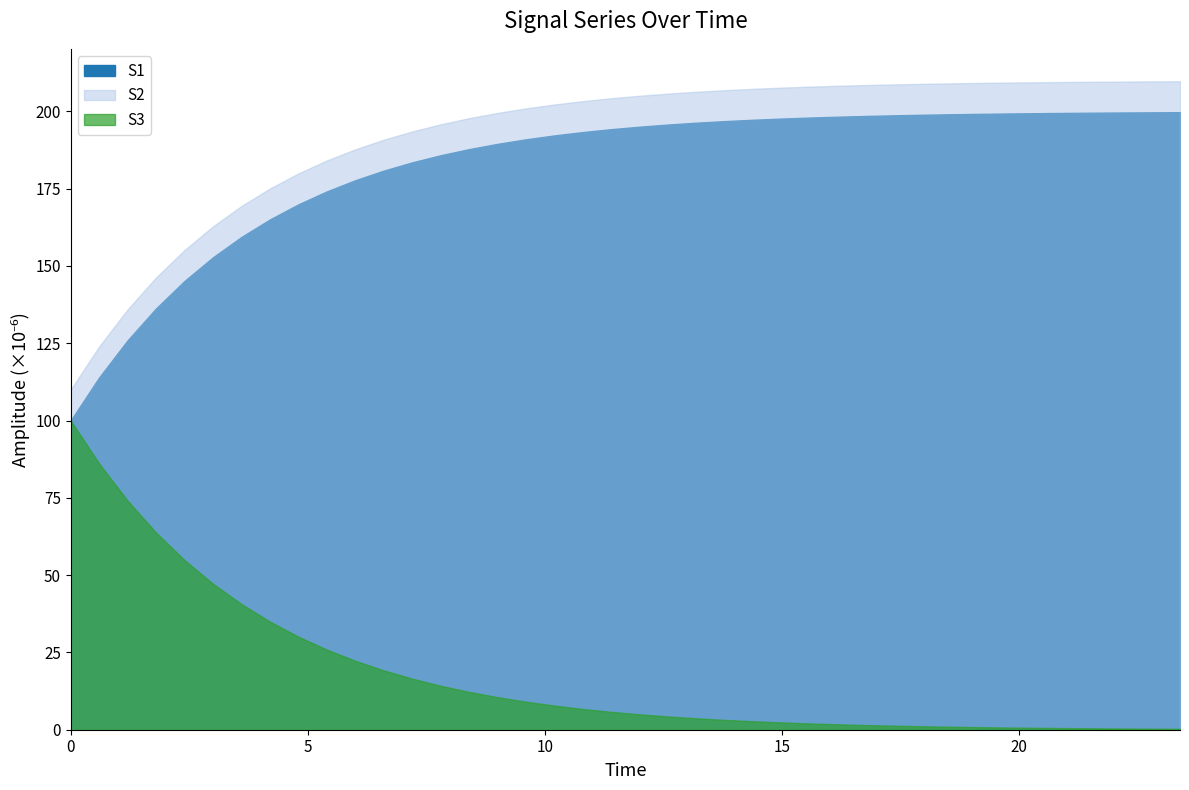

Between 10.2 and 13.8, which series saw the biggest shift?

S1